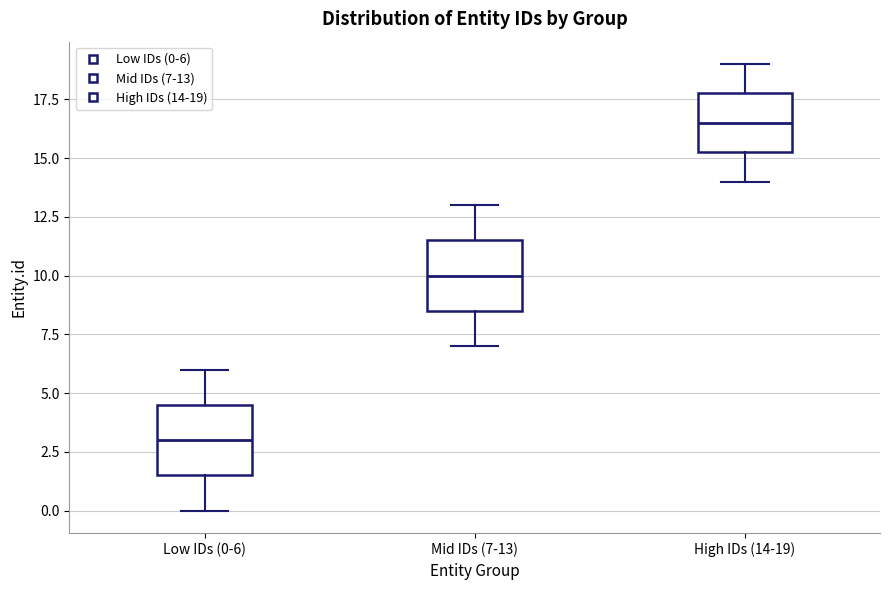

Reading left to right, transcribe this box plot: for each box, give where its median line is, the range the box spans, and where its two whiskers end, as read against the y-axis. The values are not printed on the chart, so give them approximately, as read against the axis.

Low IDs (0-6): median 3.0, box 1.5 to 4.5, whiskers 0.0 to 6.0
Mid IDs (7-13): median 10.0, box 8.5 to 11.5, whiskers 7.0 to 13.0
High IDs (14-19): median 16.5, box 15.5 to 18.0, whiskers 14.0 to 19.0